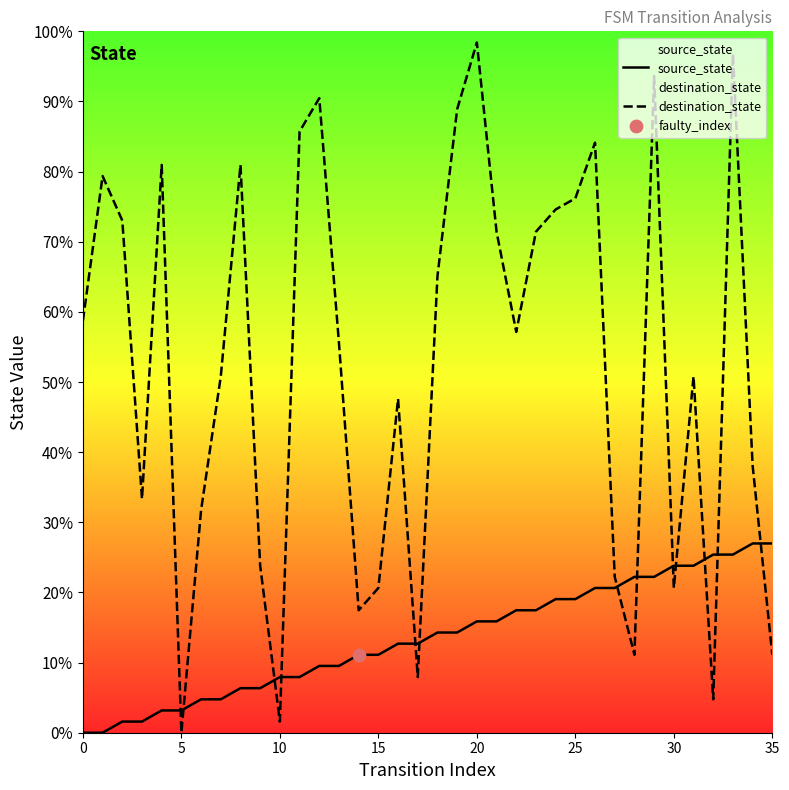

Which series contains the highest Y value?

destination_state